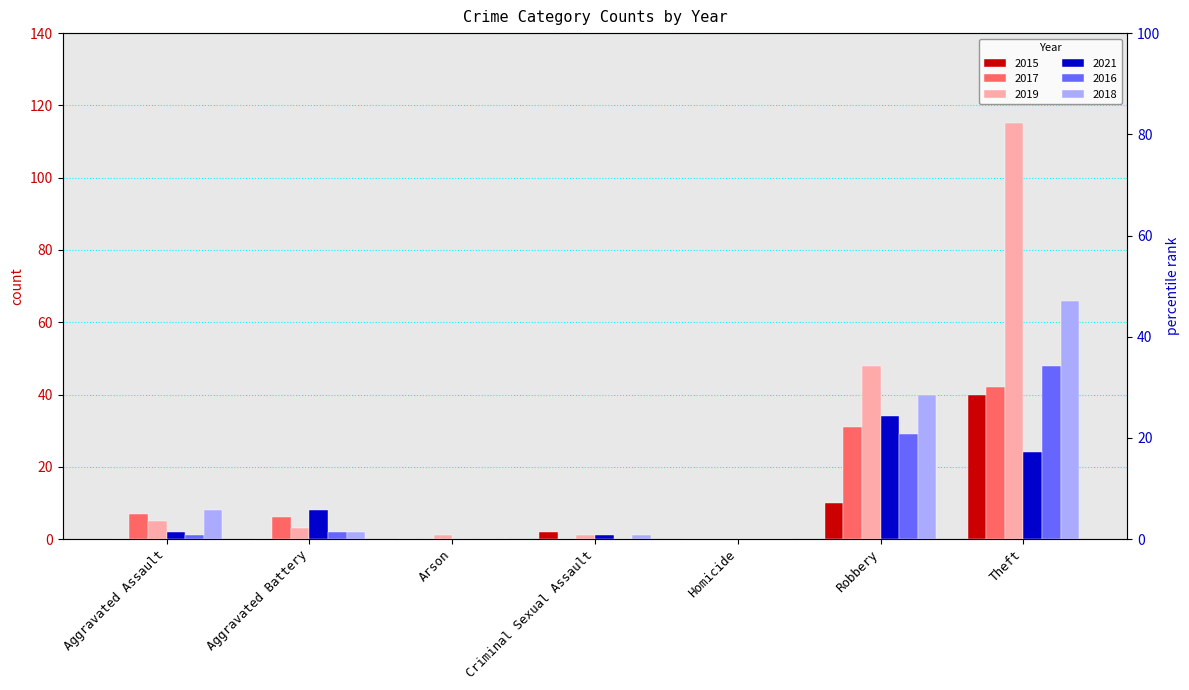

What is the label of the 5th bar from the right?

Arson